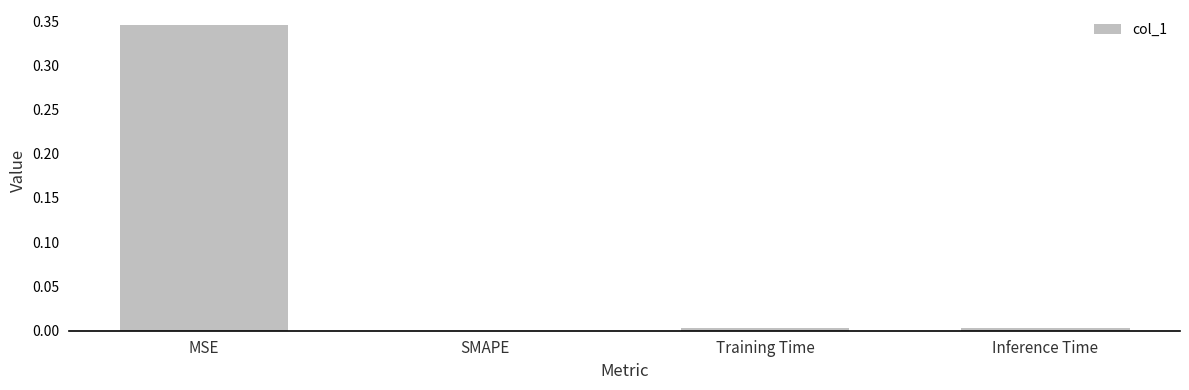

How many positive values are there?

3